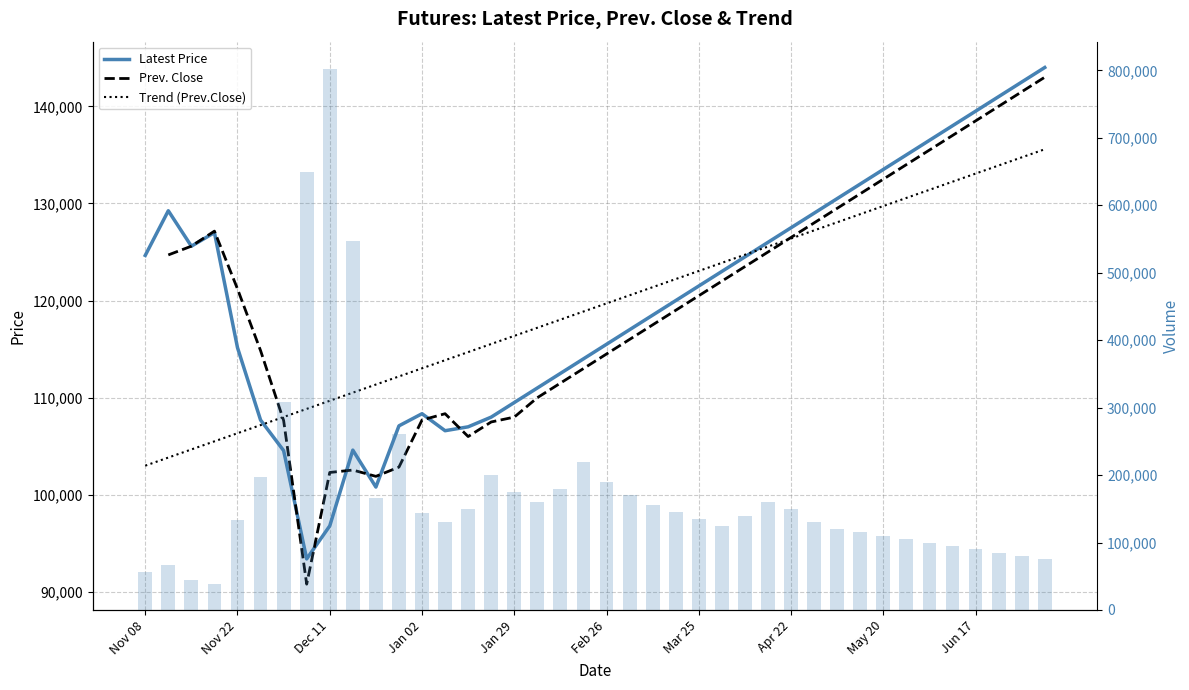

What is the sum of the Volume values at 14 and 10?

316175.0